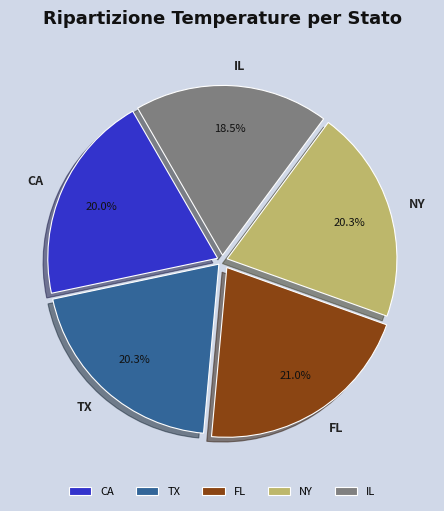

Is there a majority slice in this chart?

No